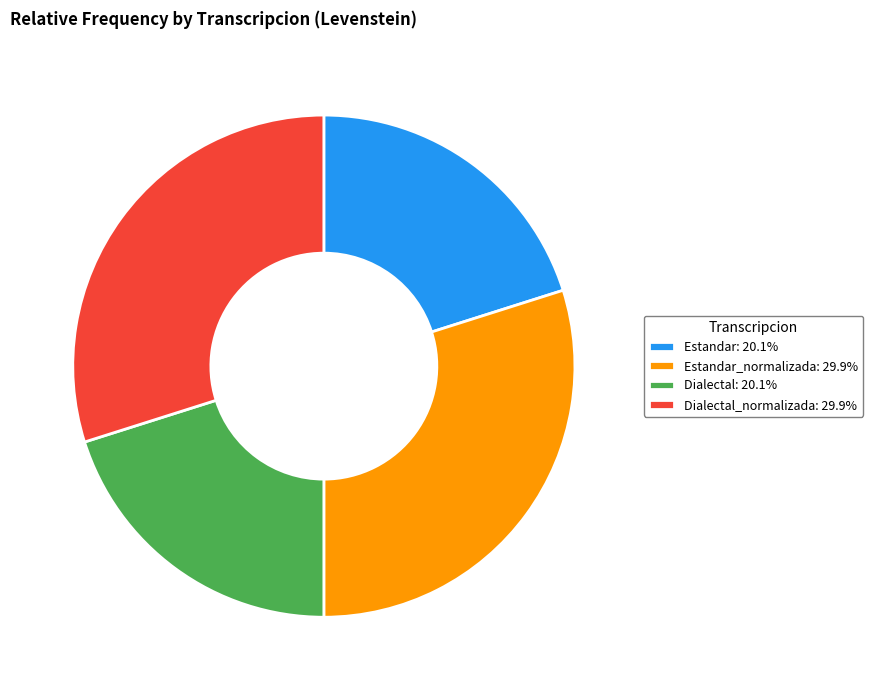

Is Estandar: 20.1% the majority of the pie?

No